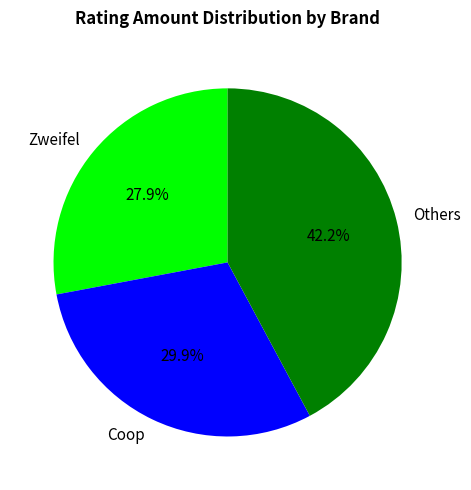

Which category has the smallest portion of the pie?

Zweifel